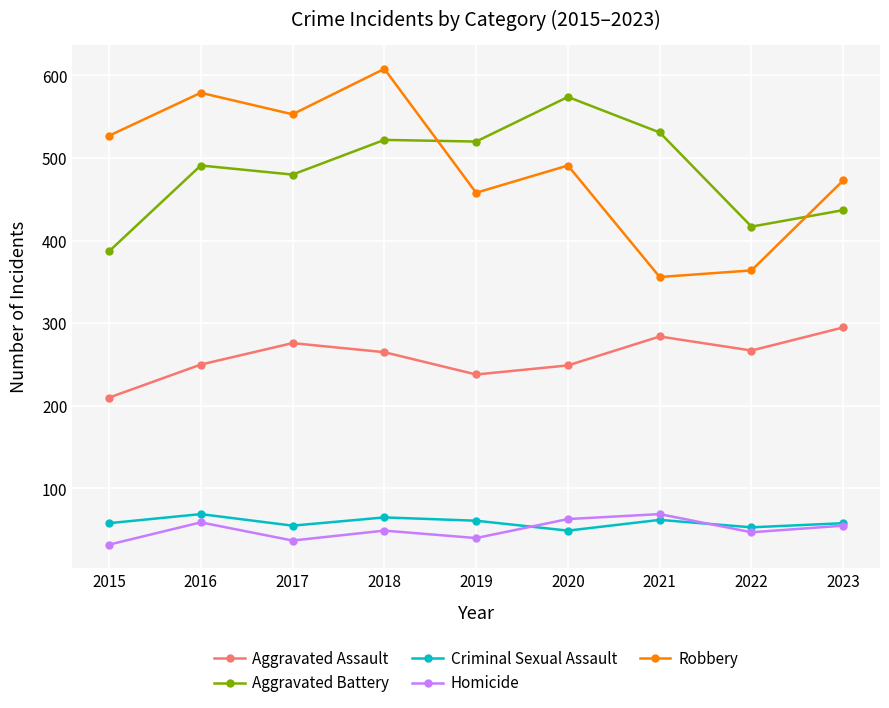

Between 2016 and 2021, which series saw the biggest shift?

Robbery